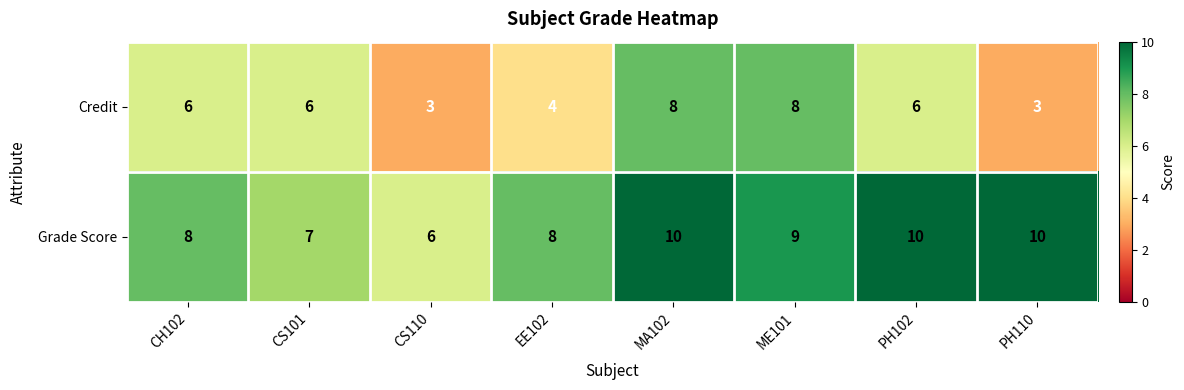

At which label does Grade Score first exceed 9?

MA102